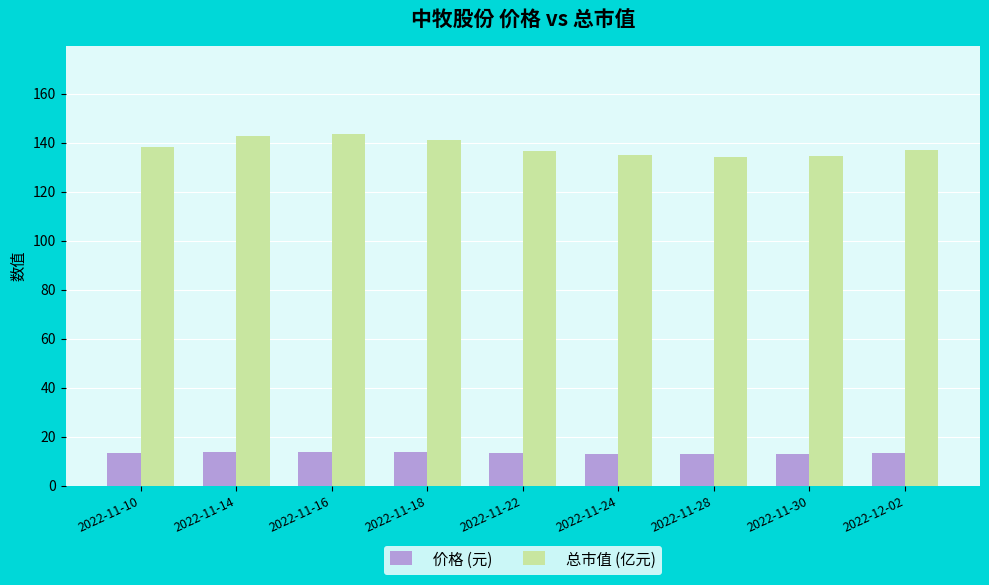

Between 2022-11-16 and 2022-11-24, which series saw the biggest shift?

总市值 (亿元)